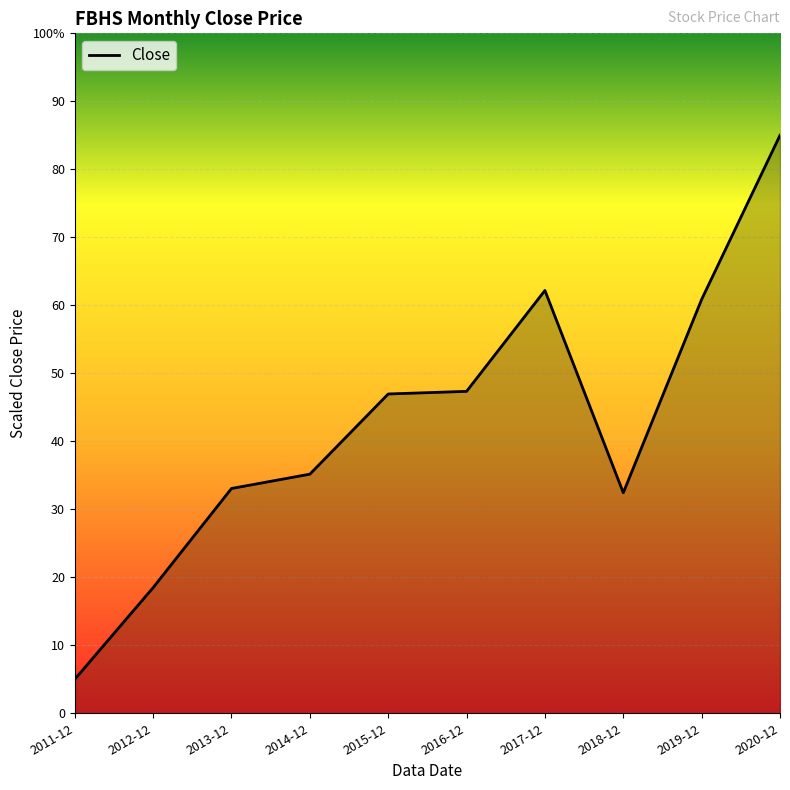

How many points are lower than both their immediate neighbors (excluding endpoints)?

1